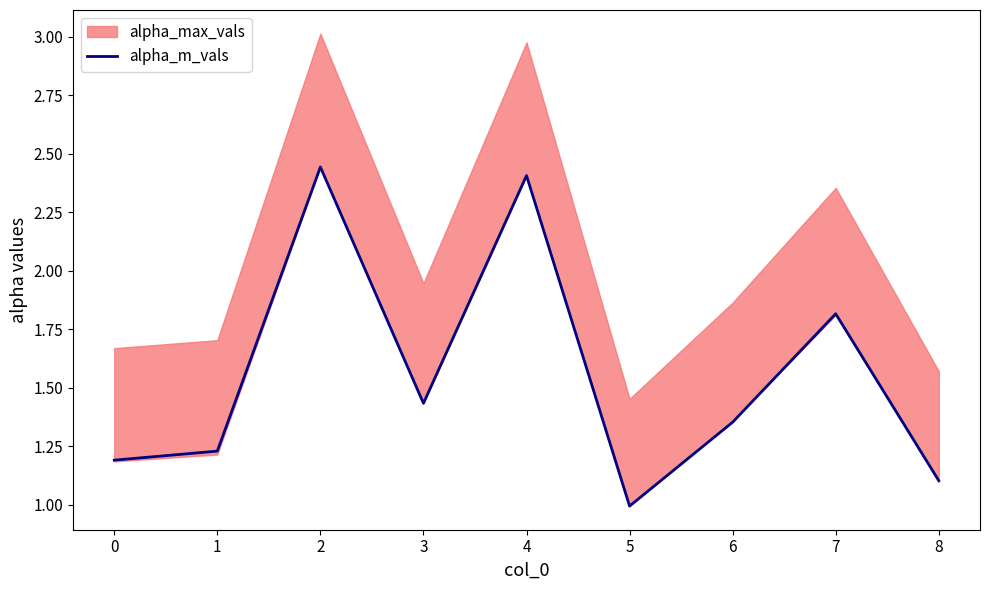

How many interior local peaks (higher than both neighbors) does the data have?

3